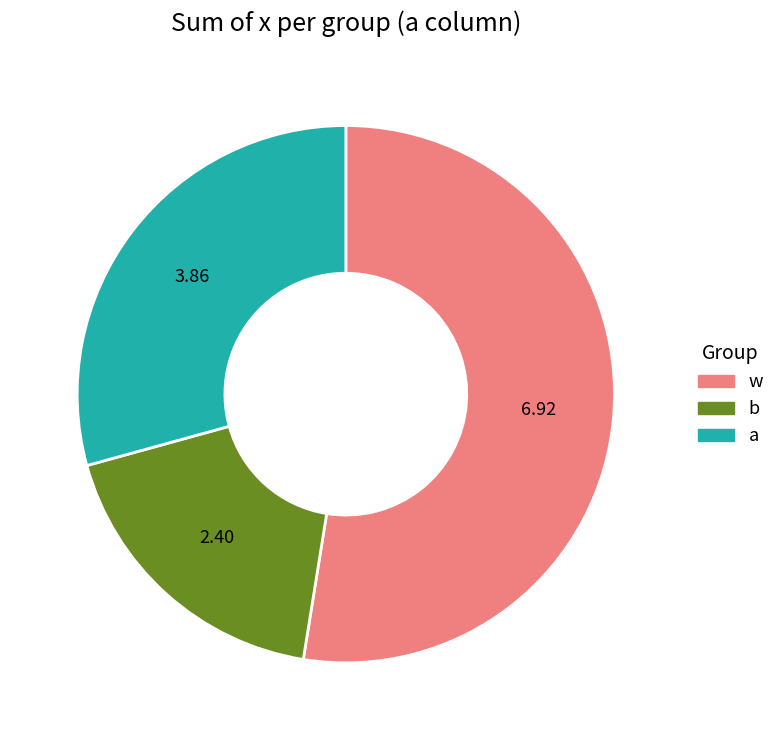

Is there a majority slice in this chart?

Yes